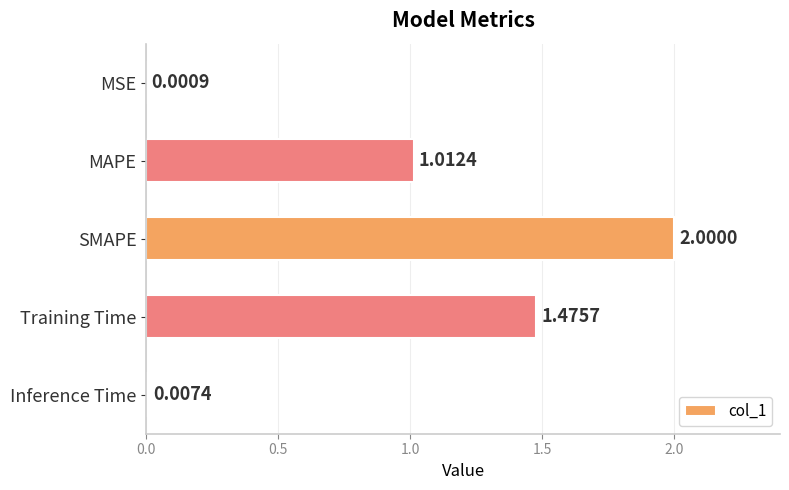

What is the sum of all values?

4.5